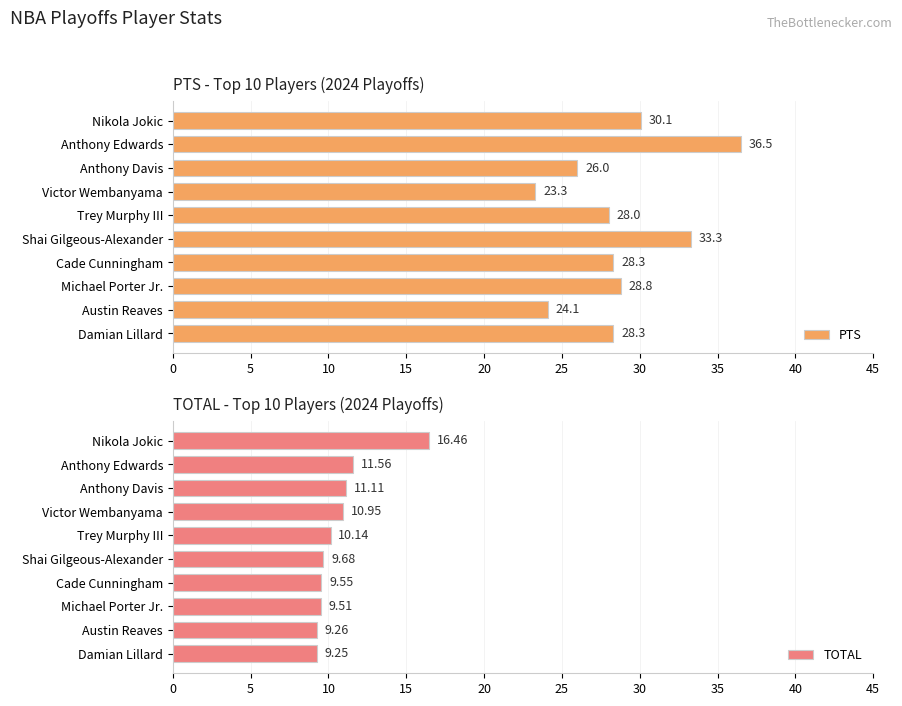

The PTS series shows 26.0 at Anthony Davis. True or false?

True